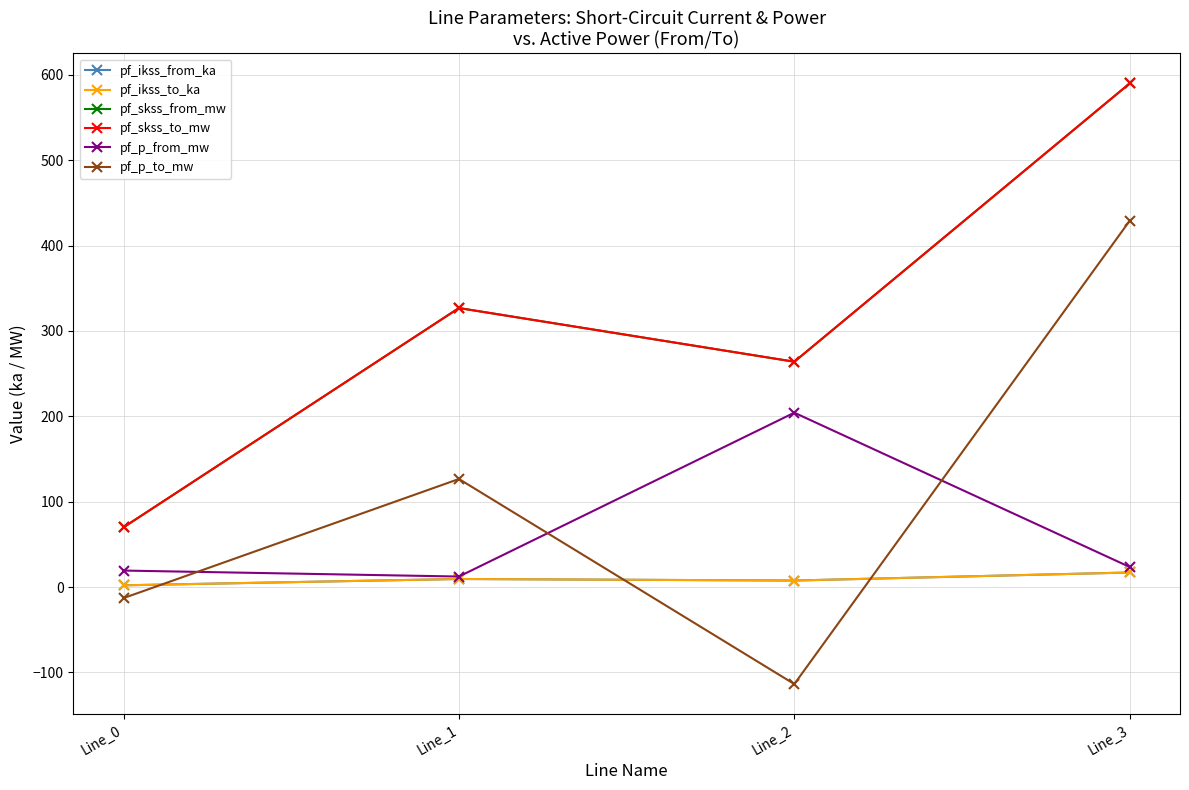

What is the sum of all pf_p_to_mw values?

429.2